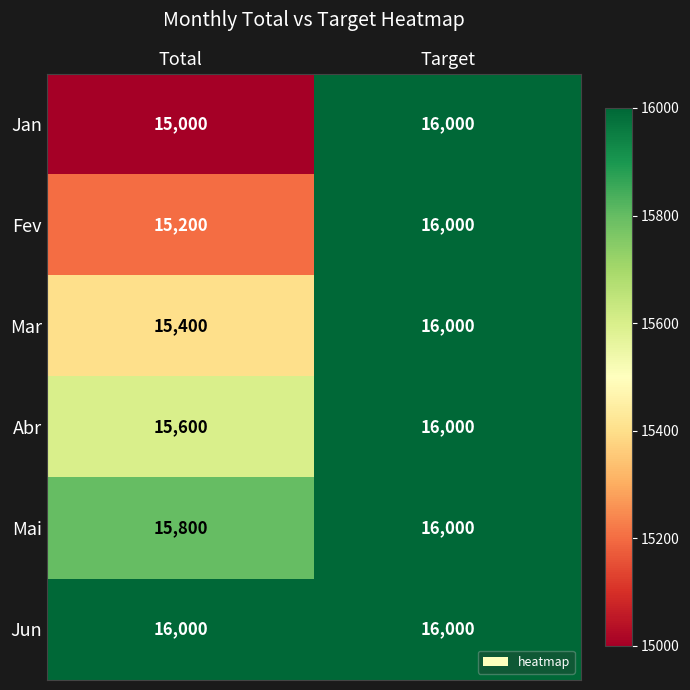

What is the sum of all Mar values?

31400